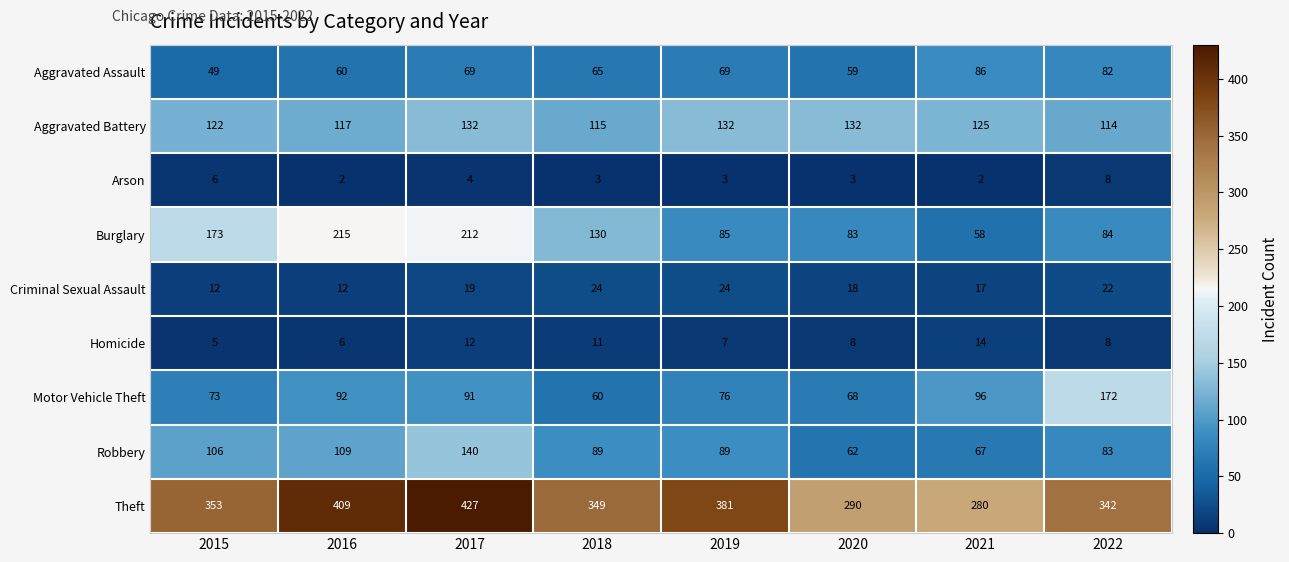

What is the approximate value of Motor Vehicle Theft at 2018?

60